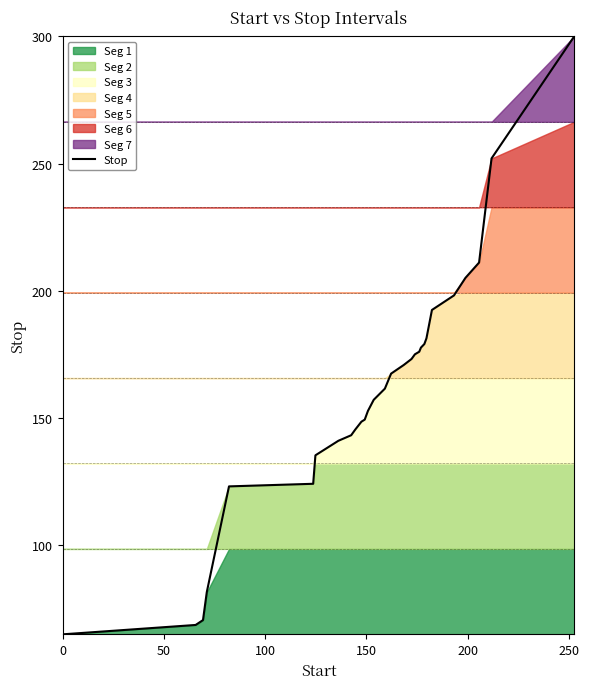

The chart shows a value of 232.6 at 13. True or false?

False